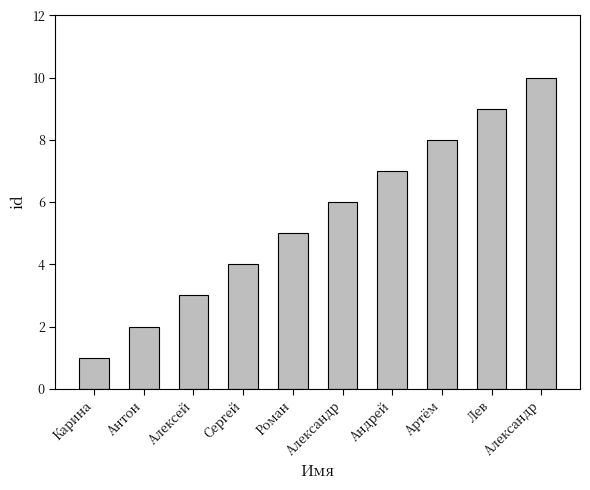

Where is the data nearest to the value 5?

Роман